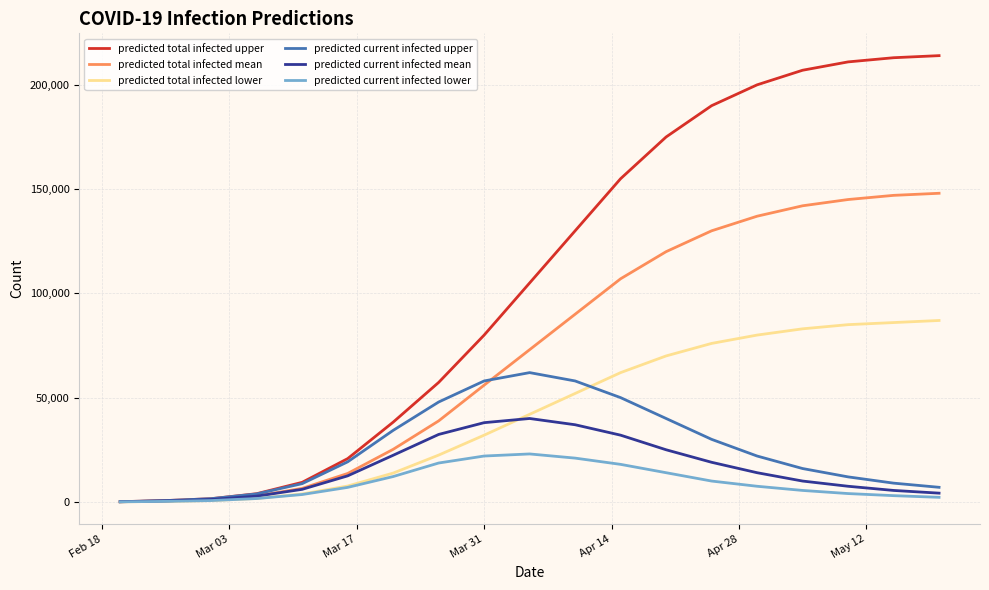

Which series has the largest range (max minus min)?

predicted total infected upper